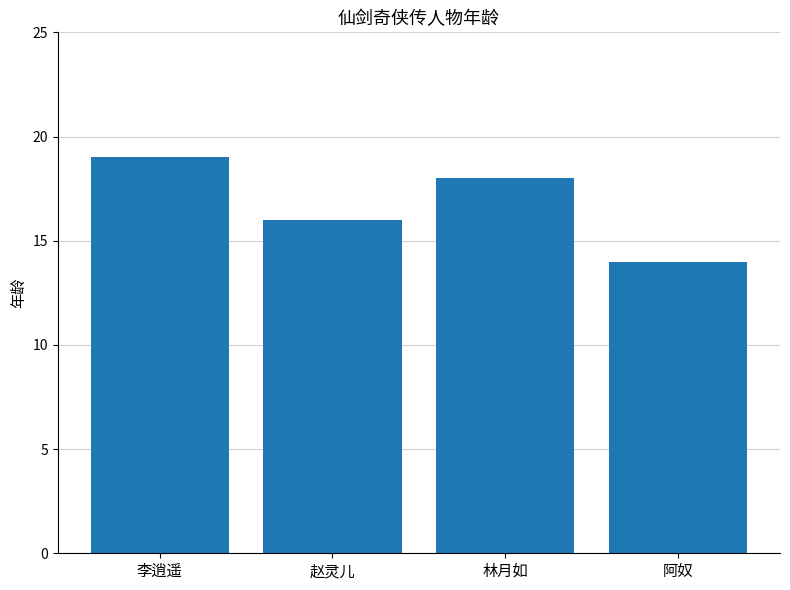

What is the approximate value at 赵灵儿?

16